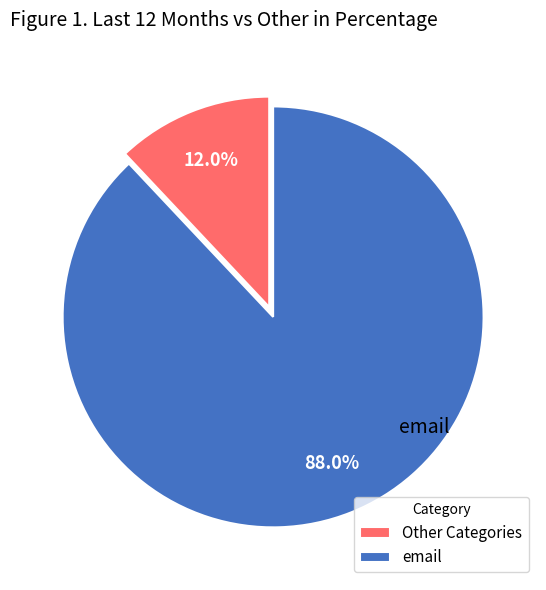

To the nearest percent, what is the average slice percentage?

50%